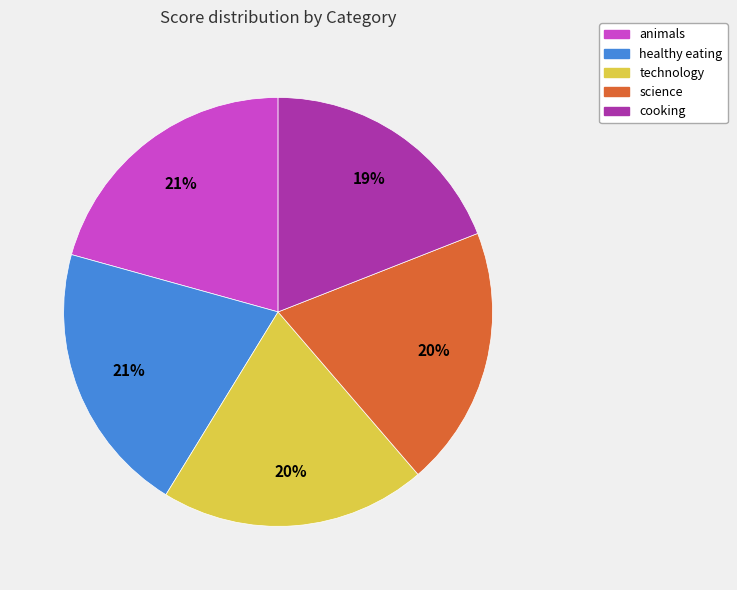

What percentage is the technology slice, to the nearest percent?

20%